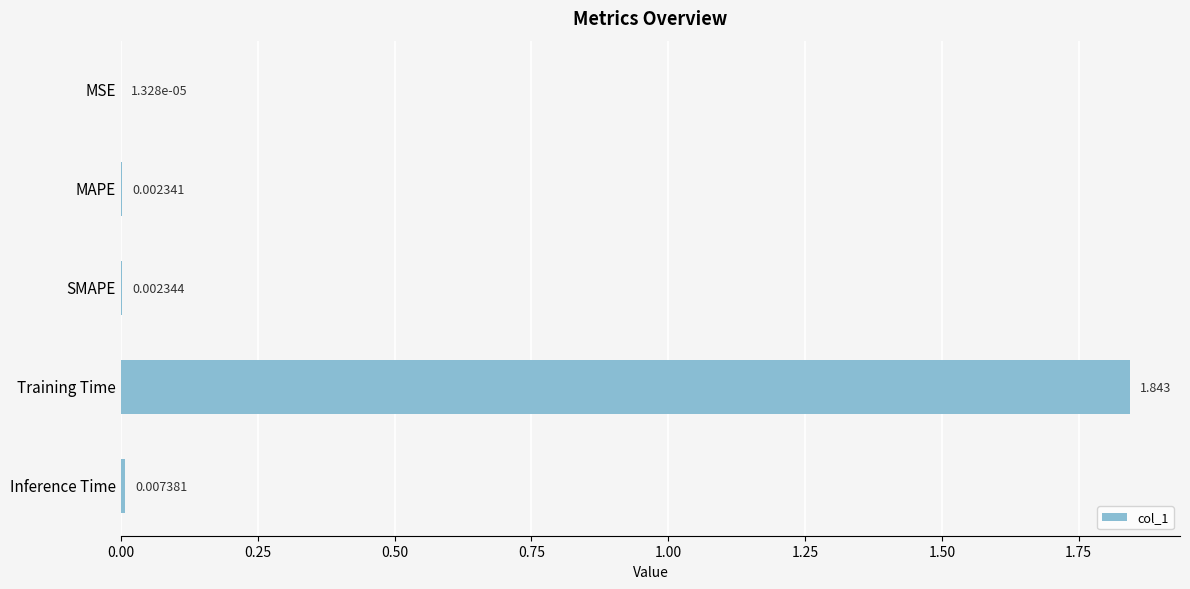

Which category has the highest value across all series?

Training Time